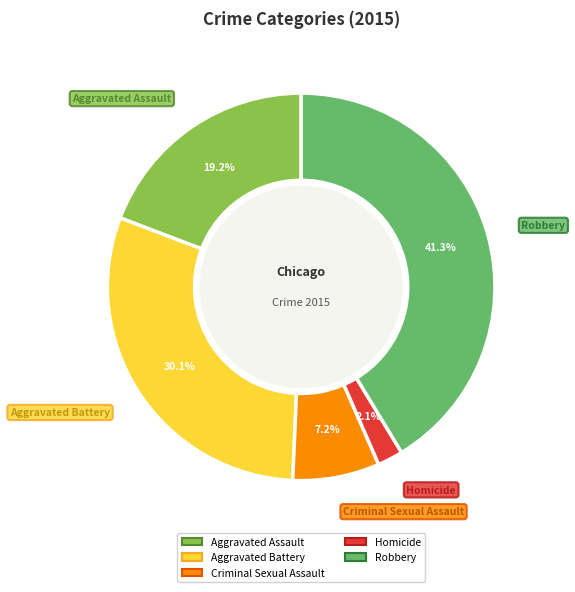

Which category has the smallest portion of the pie?

Homicide